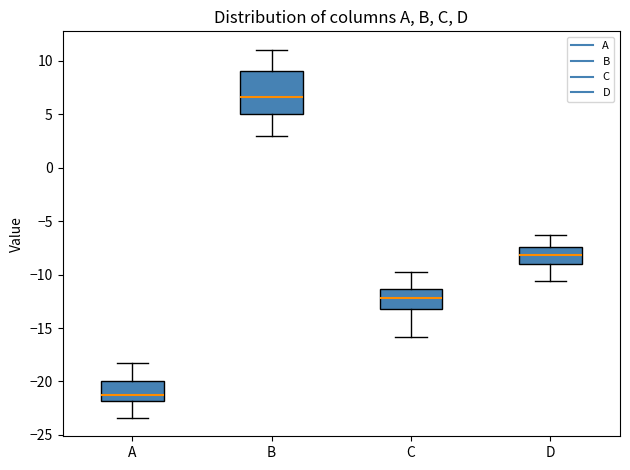

Which box is the tallest, from its lower edge to its upper edge?

B